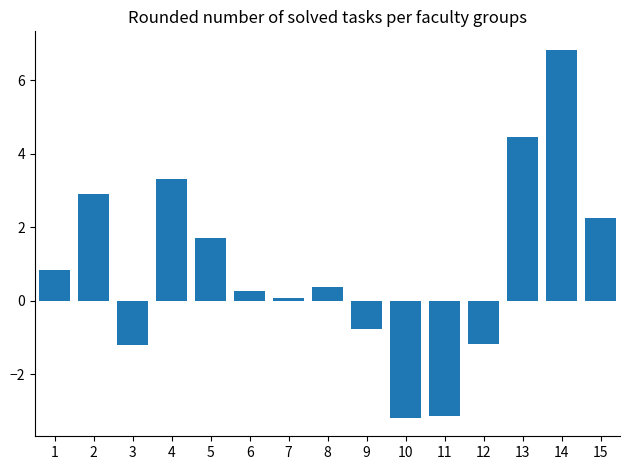

How many bars are there in total?

15